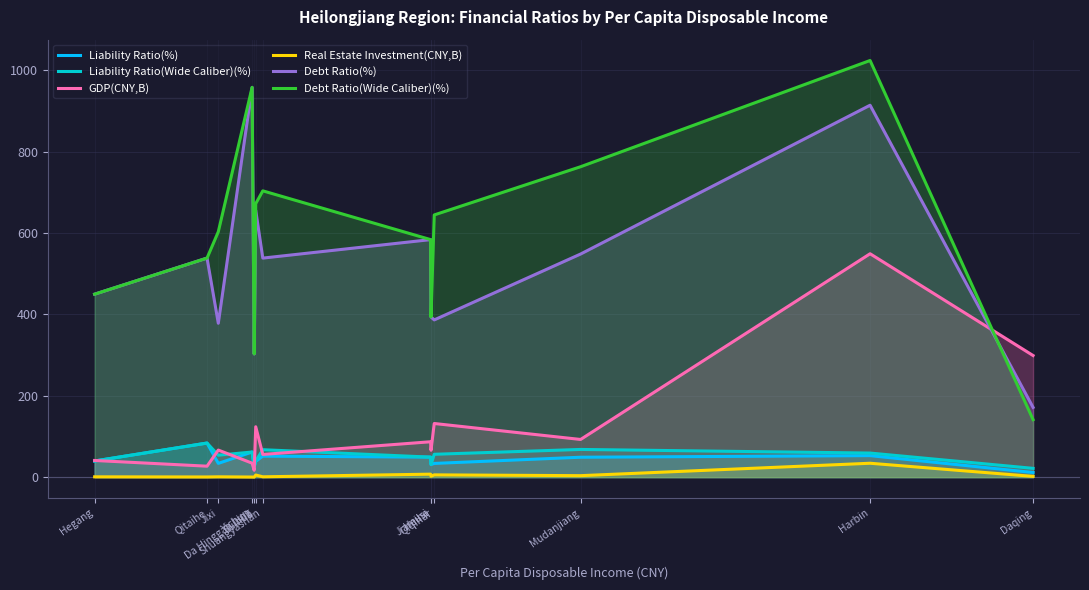

Read the Debt Ratio(Wide Caliber)(%) value at Harbin.

1024.0